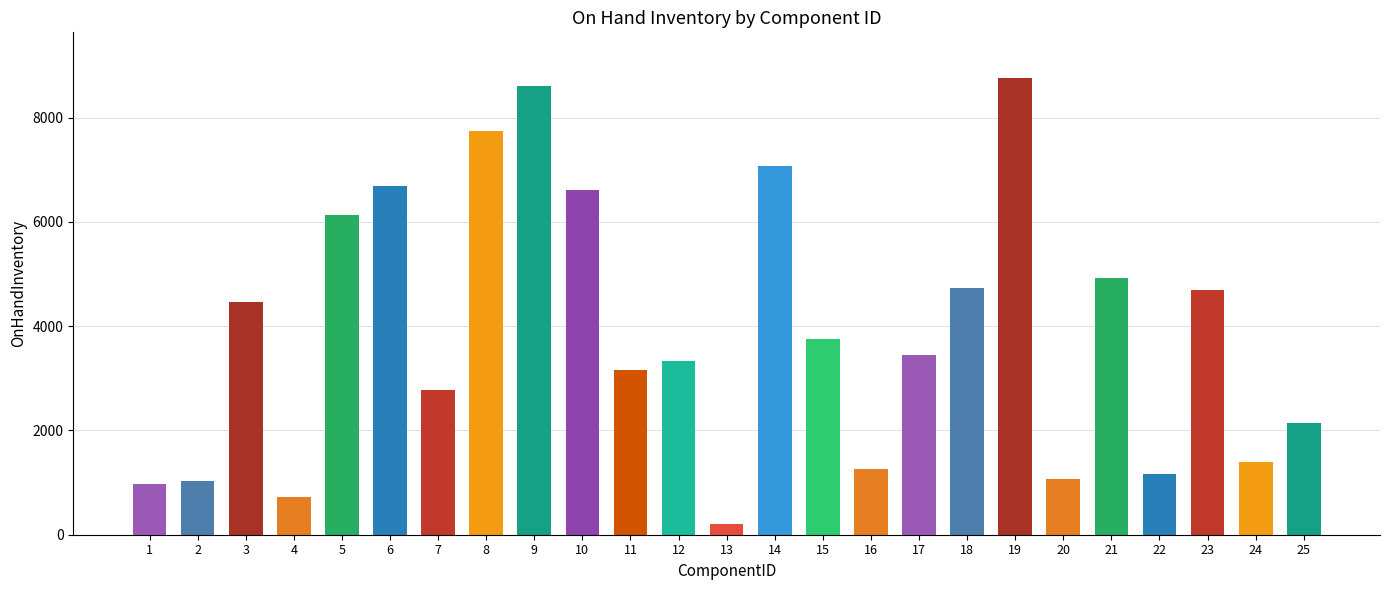

At which category does the chart reach its minimum across all series?

13